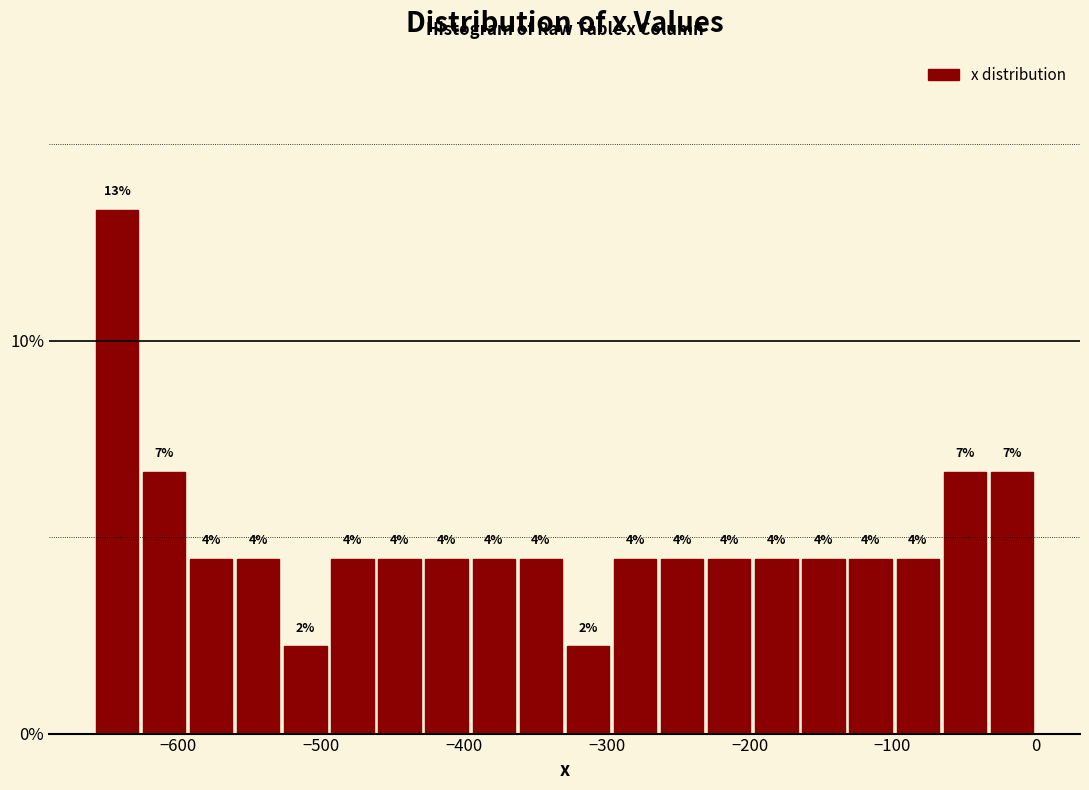

Around what value on the x-axis is the tallest bar? Give the approximate position of its centre, as read against the axis.

-640